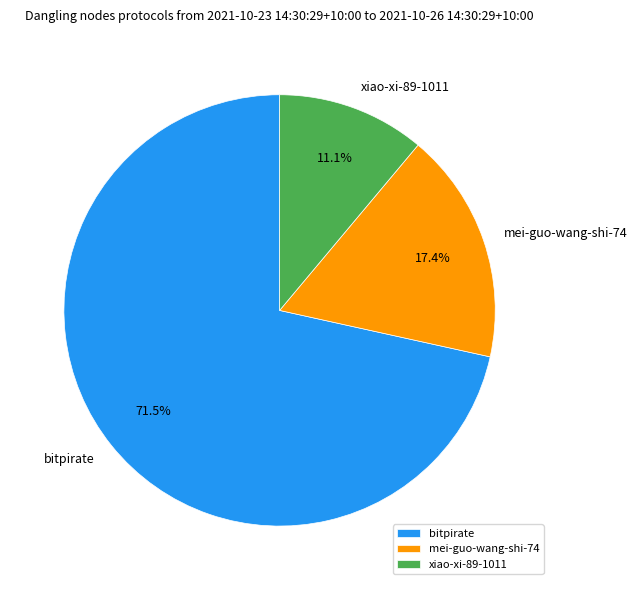

To the nearest percent, what is the average slice percentage?

33%